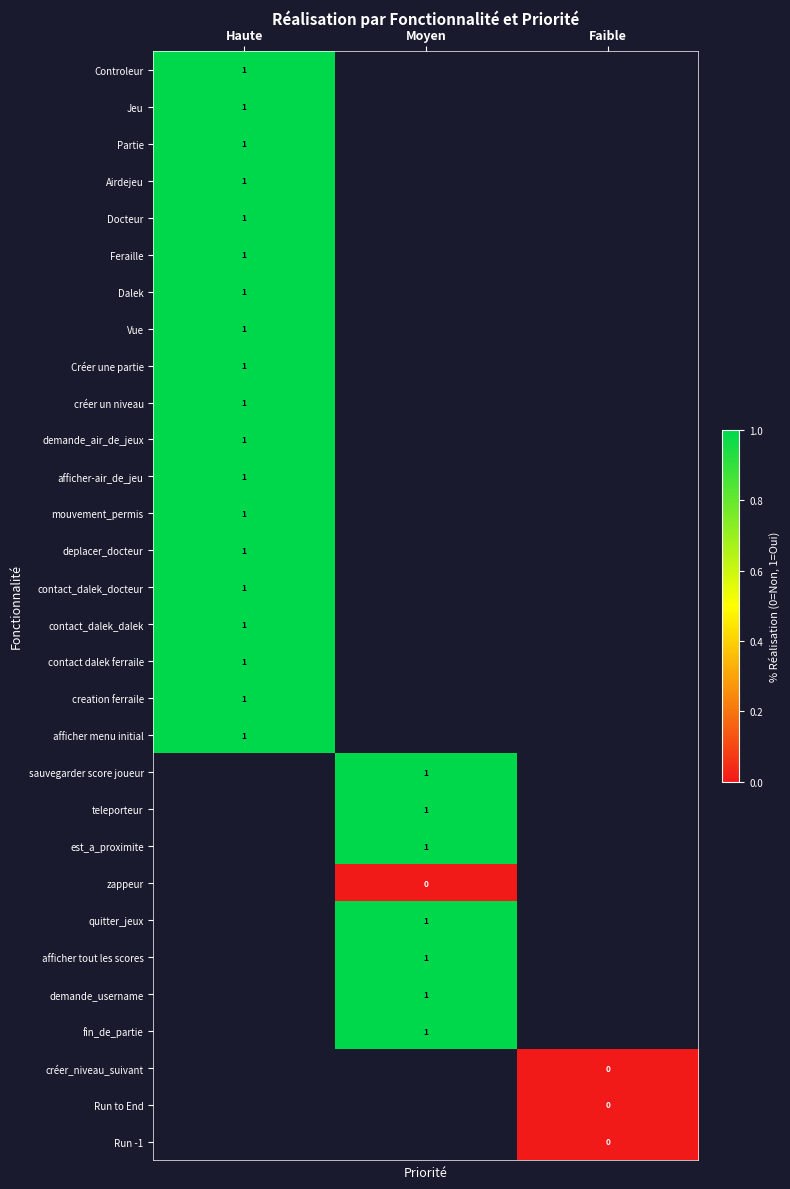

At which category does the chart reach its peak across all series?

Haute